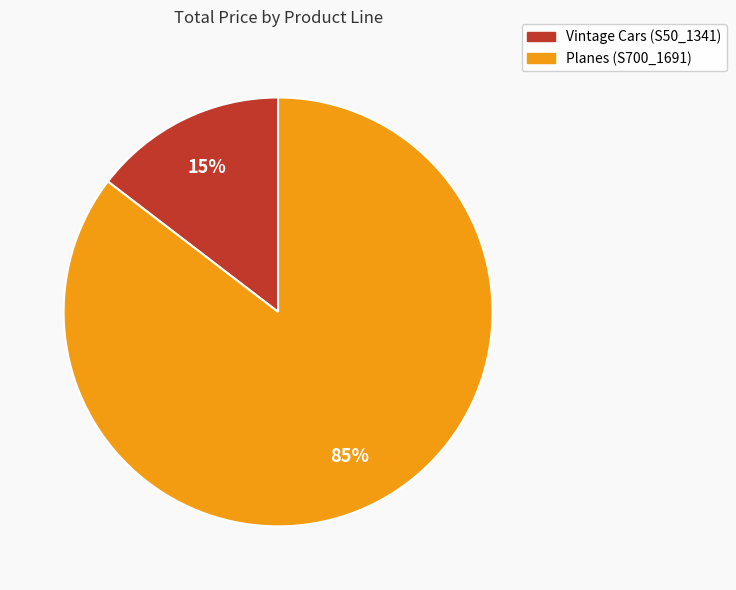

To the nearest percent, what percentage of the pie is Vintage Cars (S50_1341)?

15%